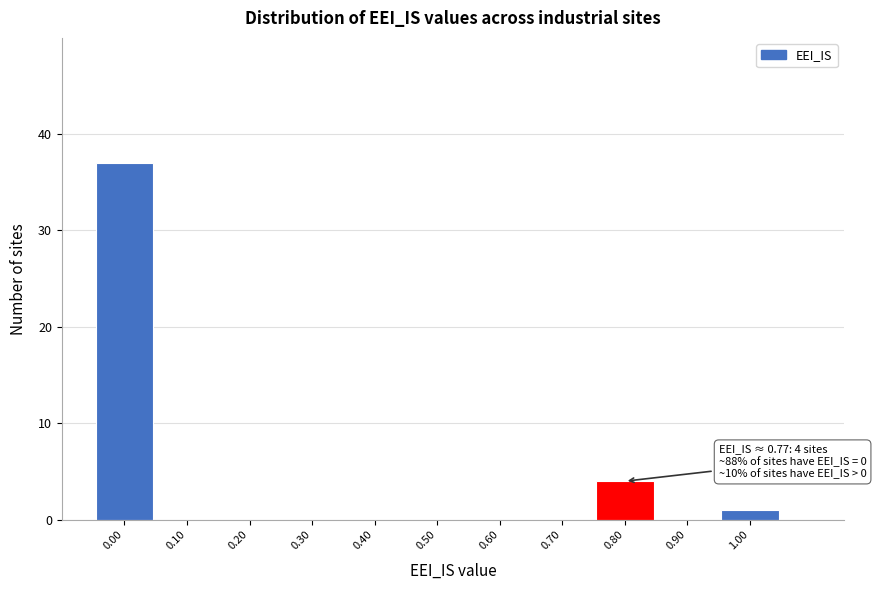

Which range on the x-axis has the tallest bar?

-0.05 to 0.05